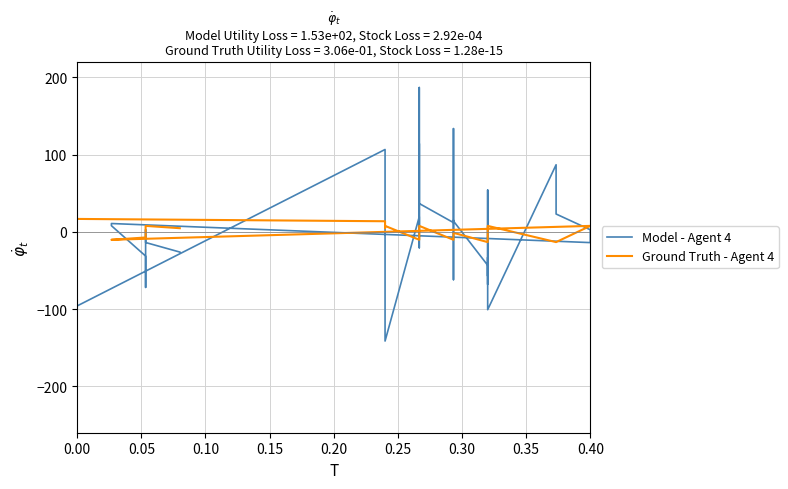

Is this an area chart (filled region under the line)?

No